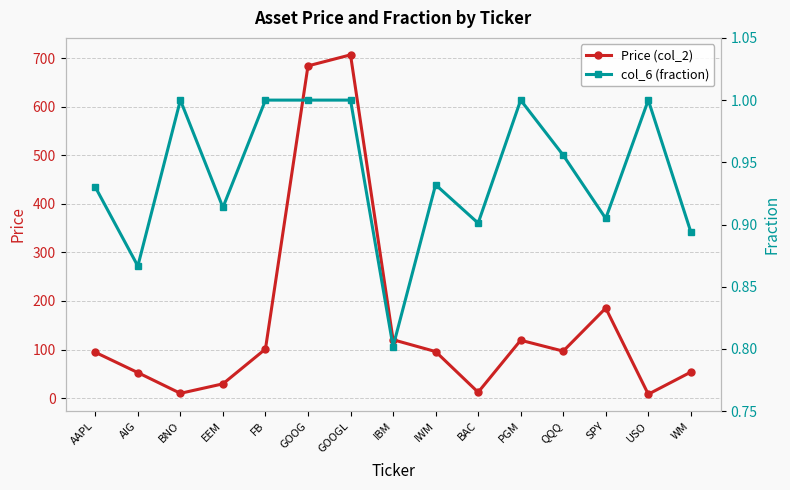

Rank the series by their average value, from highest to lowest.

Price (col_2), col_6 (fraction)